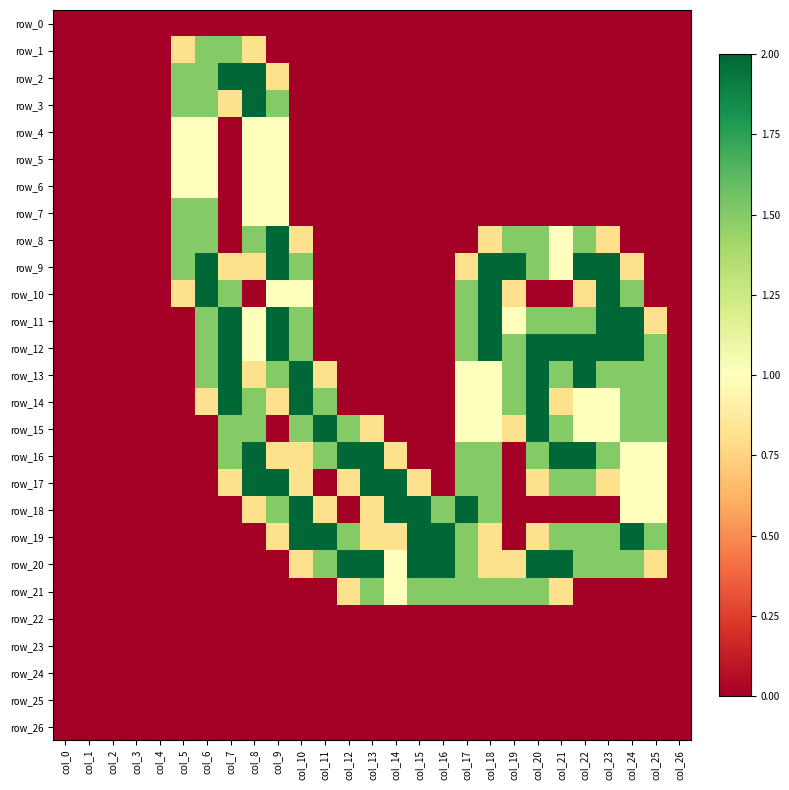

Between col_3 and col_0, which is larger?

col_3